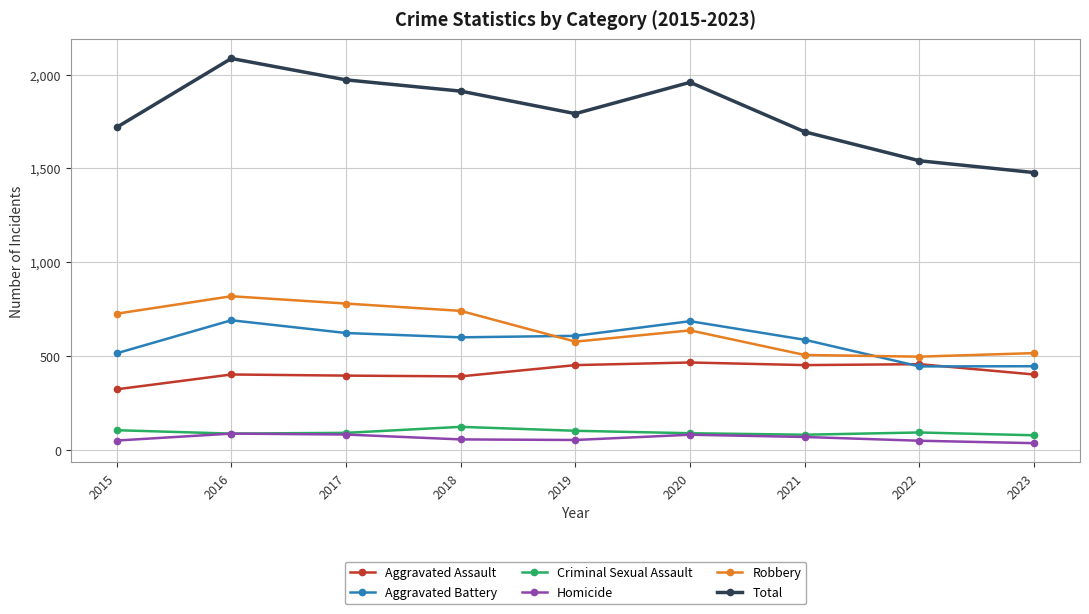

At which category does Robbery reach its first local peak?

2016